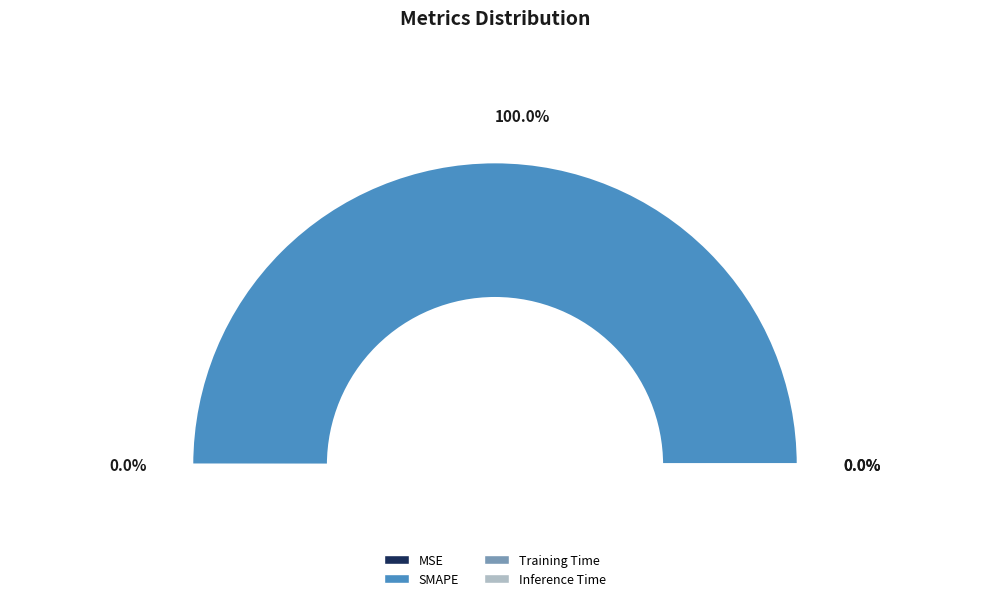

How many slices are in this pie chart?

4